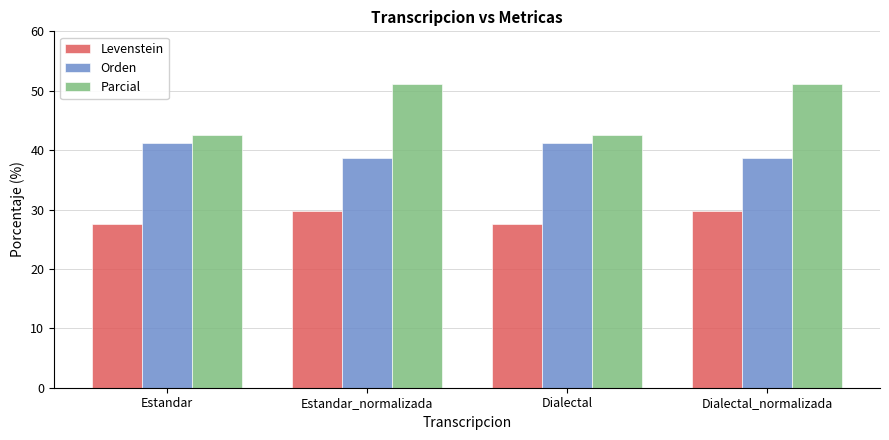

What are all the series names shown in the legend?

Levenstein, Orden, Parcial